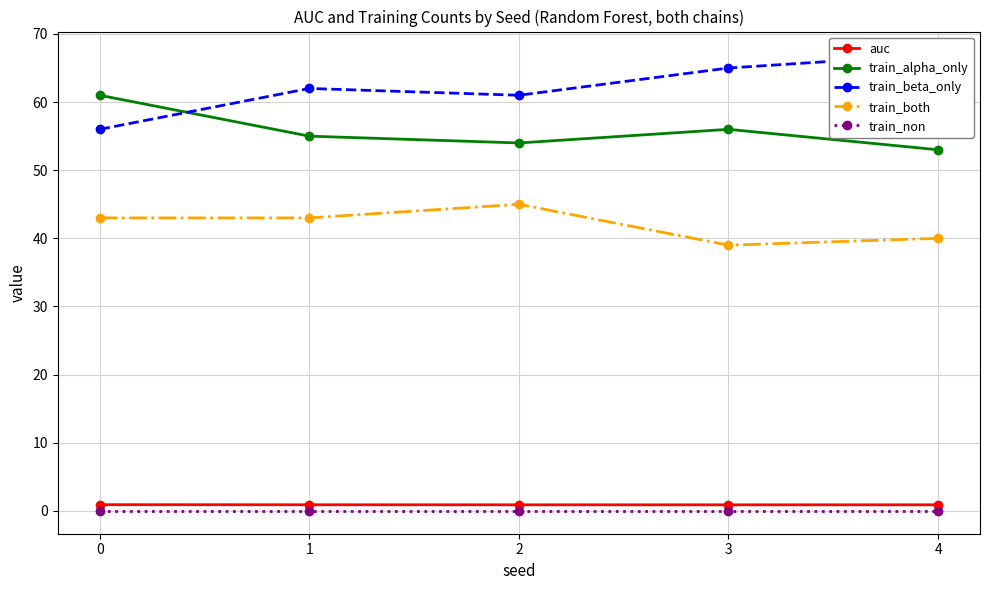

Reading left to right, extract all data points from this chart.

auc: 0.9	0.9	0.9	0.9	0.9
train_alpha_only: 61.0	55.0	54.0	56.0	53.0
train_beta_only: 56.0	62.0	61.0	65.0	67.0
train_both: 43.0	43.0	45.0	39.0	40.0
train_non: 0.0	0.0	0.0	0.0	0.0